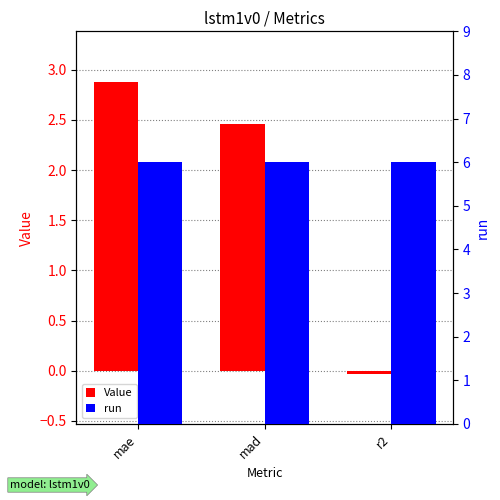

Which category has the lowest value in the run series?

mae